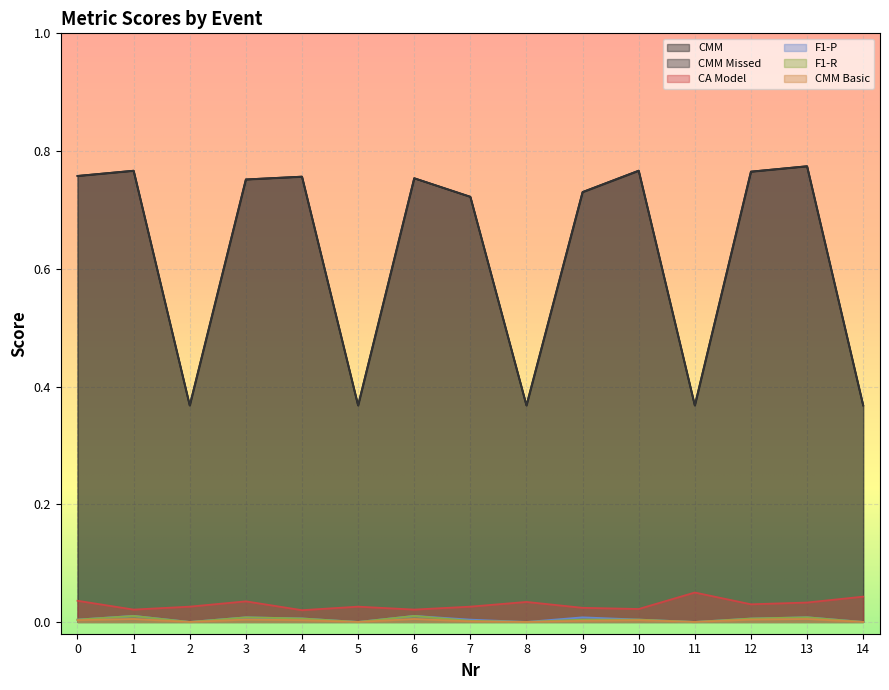

How many data points does each series have?

15